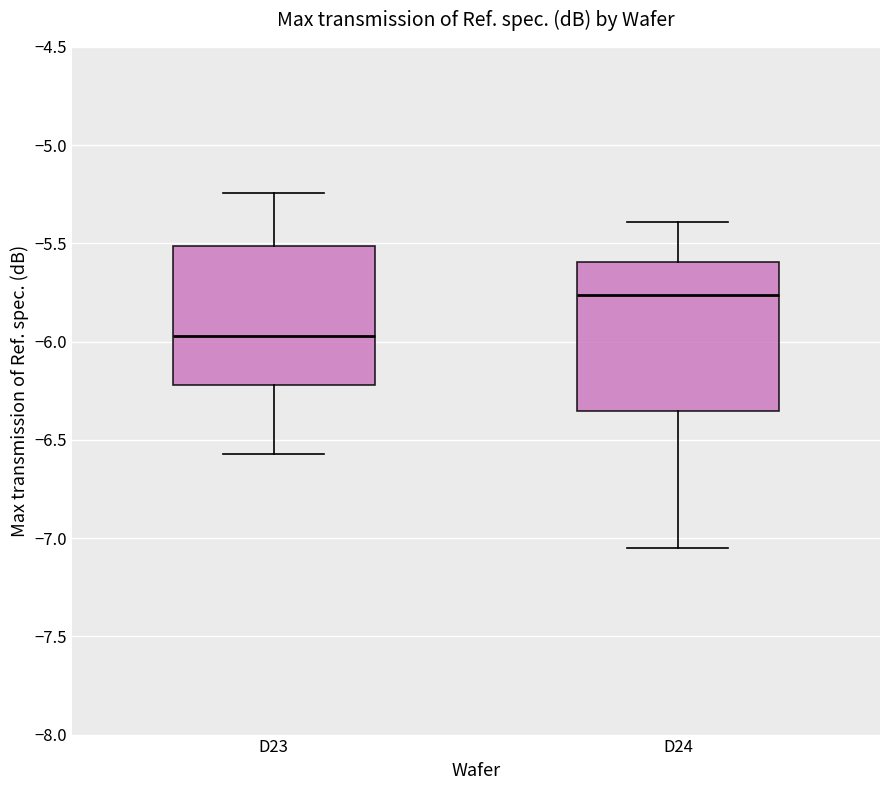

Reading left to right, transcribe this box plot: for each box, give where its median line is, the range the box spans, and where its two whiskers end, as read against the y-axis. The values are not printed on the chart, so give them approximately, as read against the axis.

D23: median -5.95, box -6.20 to -5.50, whiskers -6.55 to -5.25
D24: median -5.75, box -6.35 to -5.60, whiskers -7.05 to -5.40